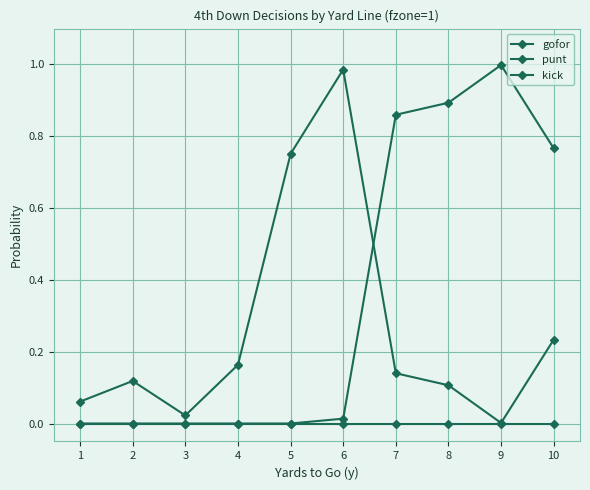

How many series are shown in this chart?

3